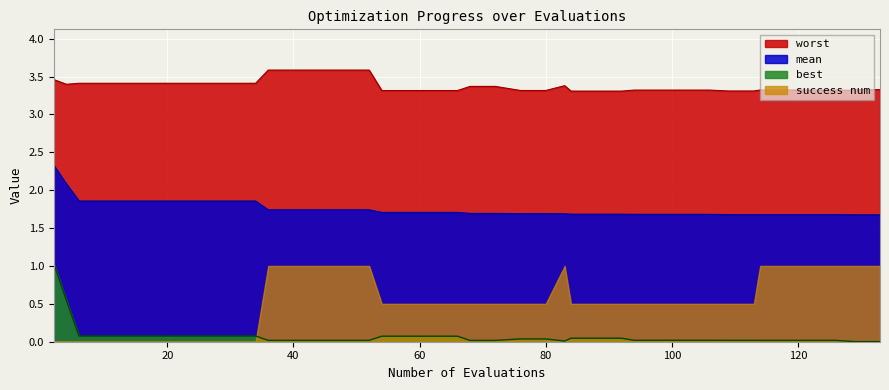

Which series has the largest total across all categories?

worst